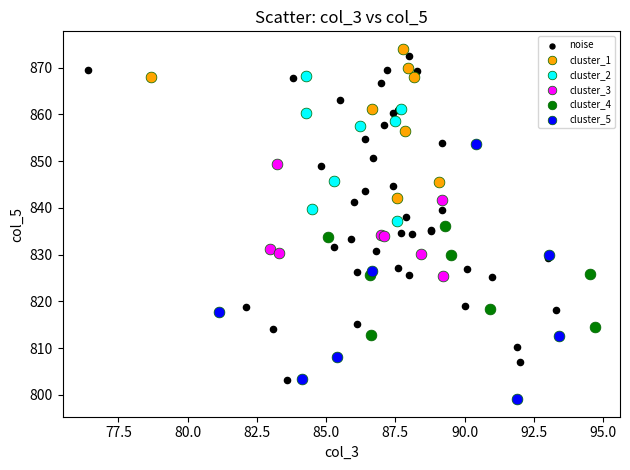

Which series has the widest spread of Y values?

noise